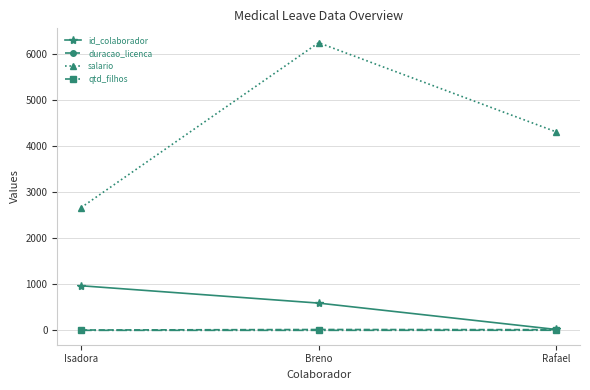

The value of salario at Rafael is 4311.8. True or false?

True